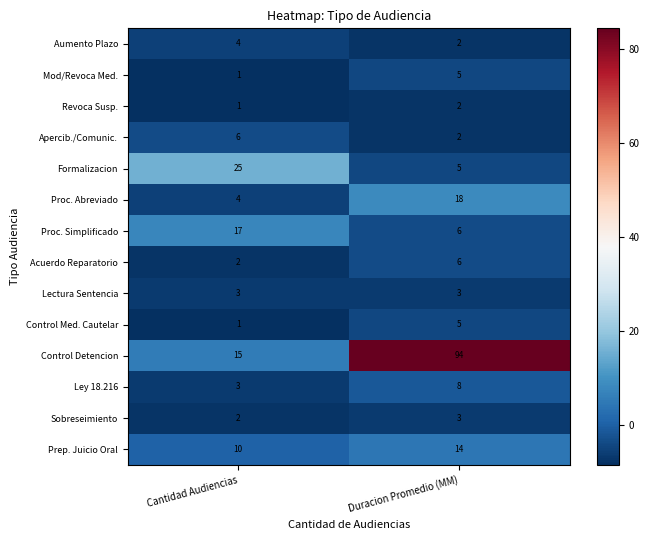

Reading right to left, list all the values displayed in this chart.

Aumento Plazo: Duracion Promedio (MM)=2	Cantidad Audiencias=4
Mod/Revoca Med.: Duracion Promedio (MM)=5	Cantidad Audiencias=1
Revoca Susp.: Duracion Promedio (MM)=2	Cantidad Audiencias=1
Apercib./Comunic.: Duracion Promedio (MM)=2	Cantidad Audiencias=6
Formalizacion: Duracion Promedio (MM)=5	Cantidad Audiencias=25
Proc. Abreviado: Duracion Promedio (MM)=18	Cantidad Audiencias=4
Proc. Simplificado: Duracion Promedio (MM)=6	Cantidad Audiencias=17
Acuerdo Reparatorio: Duracion Promedio (MM)=6	Cantidad Audiencias=2
Lectura Sentencia: Duracion Promedio (MM)=3	Cantidad Audiencias=3
Control Med. Cautelar: Duracion Promedio (MM)=5	Cantidad Audiencias=1
Control Detencion: Duracion Promedio (MM)=94	Cantidad Audiencias=15
Ley 18.216: Duracion Promedio (MM)=8	Cantidad Audiencias=3
Sobreseimiento: Duracion Promedio (MM)=3	Cantidad Audiencias=2
Prep. Juicio Oral: Duracion Promedio (MM)=14	Cantidad Audiencias=10